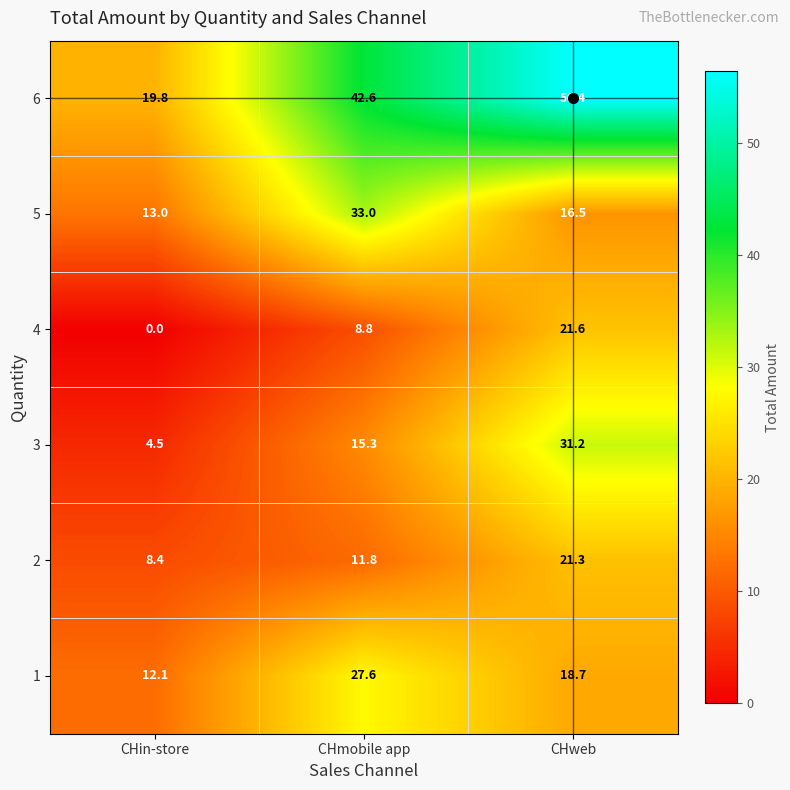

What is the sum of the 5 values at CHmobile app and CHin-store?

46.0